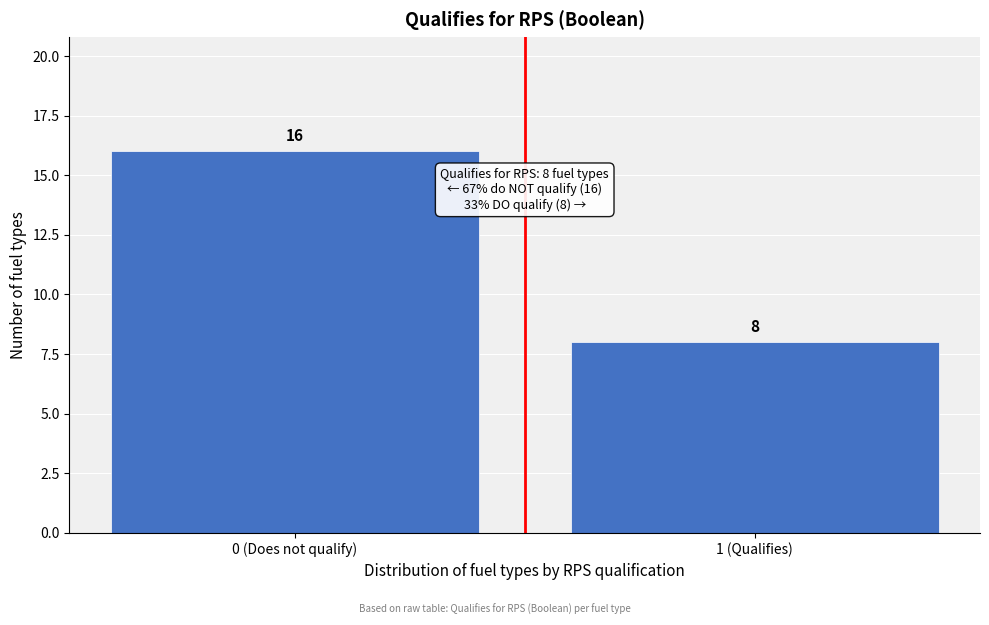

Reading left to right, transcribe all the data shown in this chart.

16	8